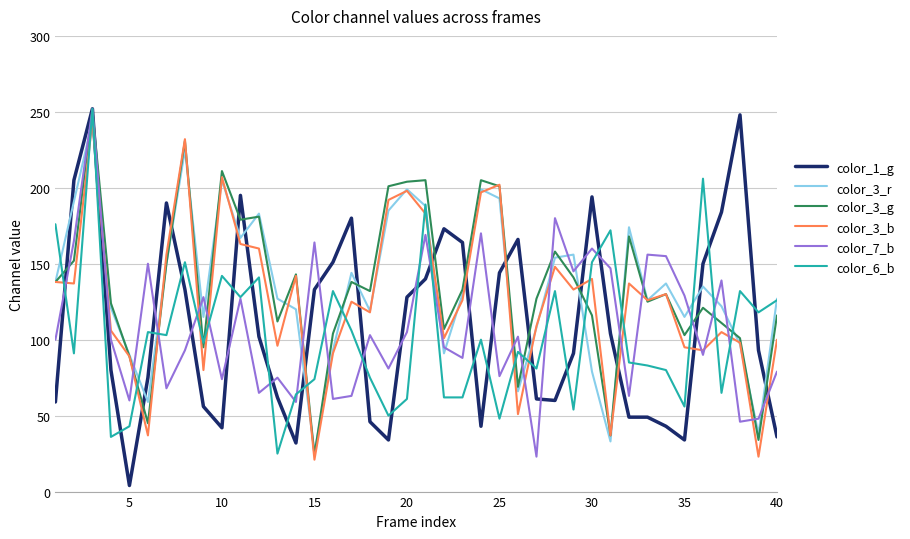

Which series has the largest range (max minus min)?

color_1_g